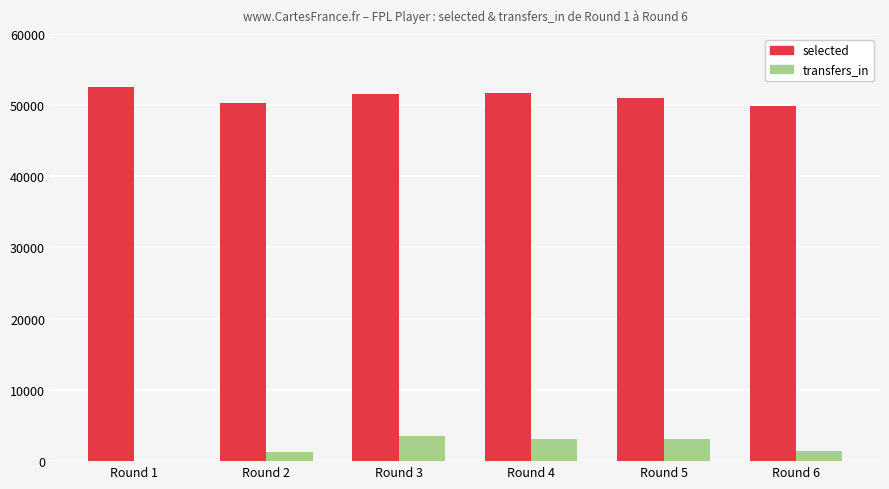

Are the bars grouped side by side (vs. stacked)?

Yes